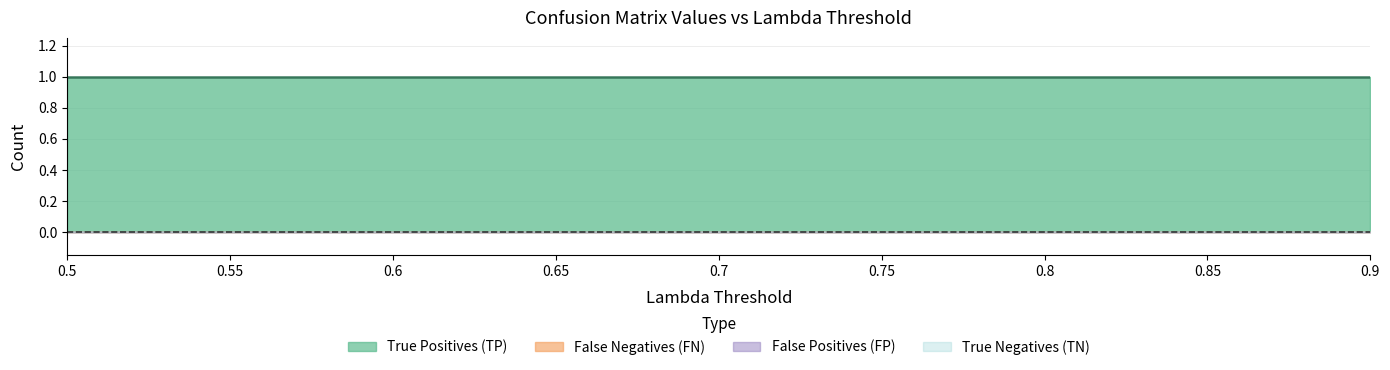

Between 0.6 and 0.9, which is larger?

0.6